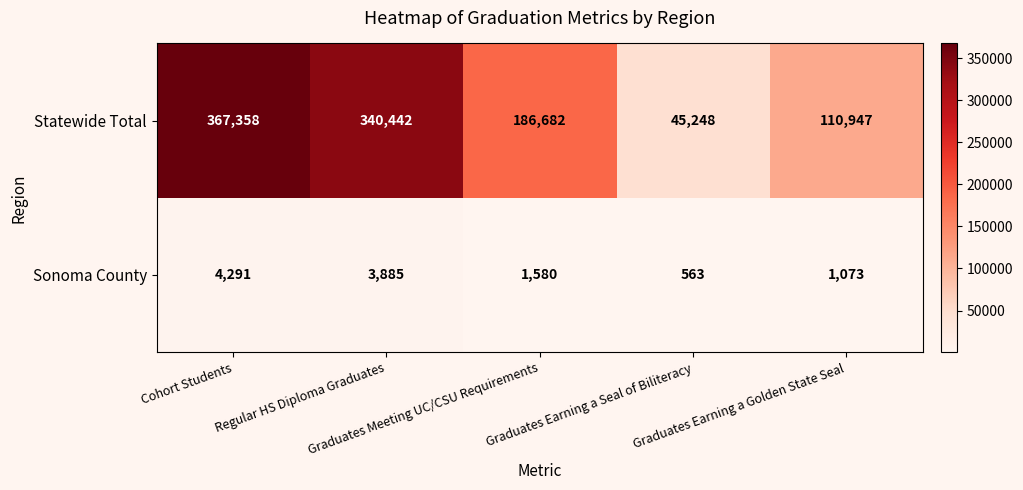

How many categories are shown in the chart?

5